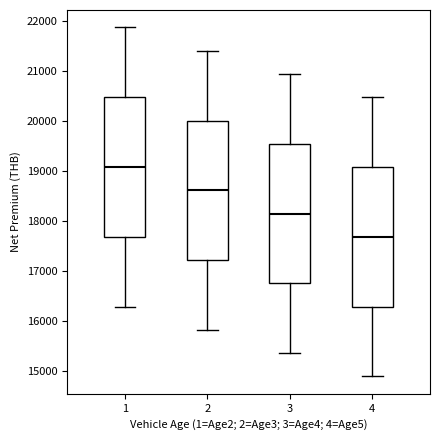

Reading left to right, transcribe this box plot: for each box, give where its median line is, the range the box spans, and where its two whiskers end, as read against the y-axis. The values are not printed on the chart, so give them approximately, as read against the axis.

1: median 19100, box 17700 to 20500, whiskers 16300 to 21900
2: median 18600, box 17200 to 20000, whiskers 15800 to 21400
3: median 18200, box 16800 to 19500, whiskers 15400 to 20900
4: median 17700, box 16300 to 19100, whiskers 14900 to 20500